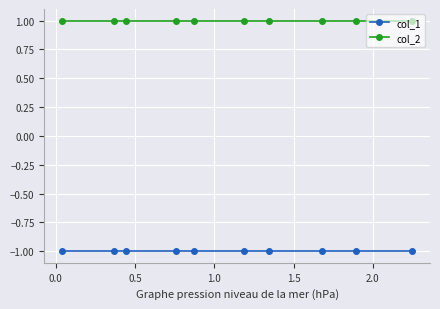

List the series in order of their peak value, lowest first.

col_1, col_2